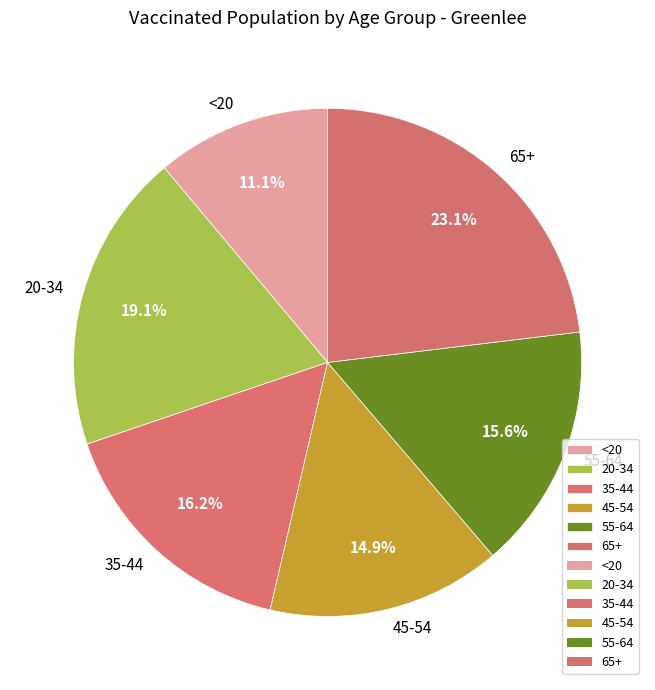

Count the number of slices in the pie.

6